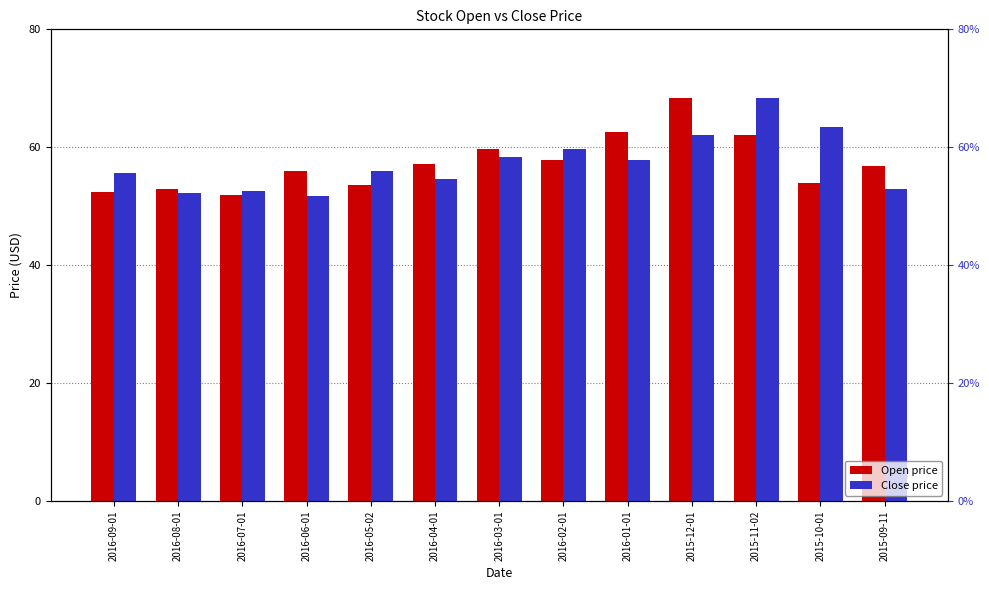

At how many categories does at least one series exceed 61?

4